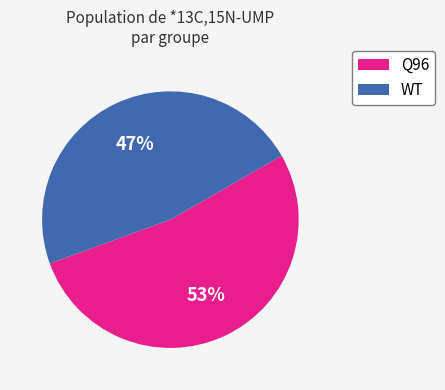

How many segments does this pie chart have?

2